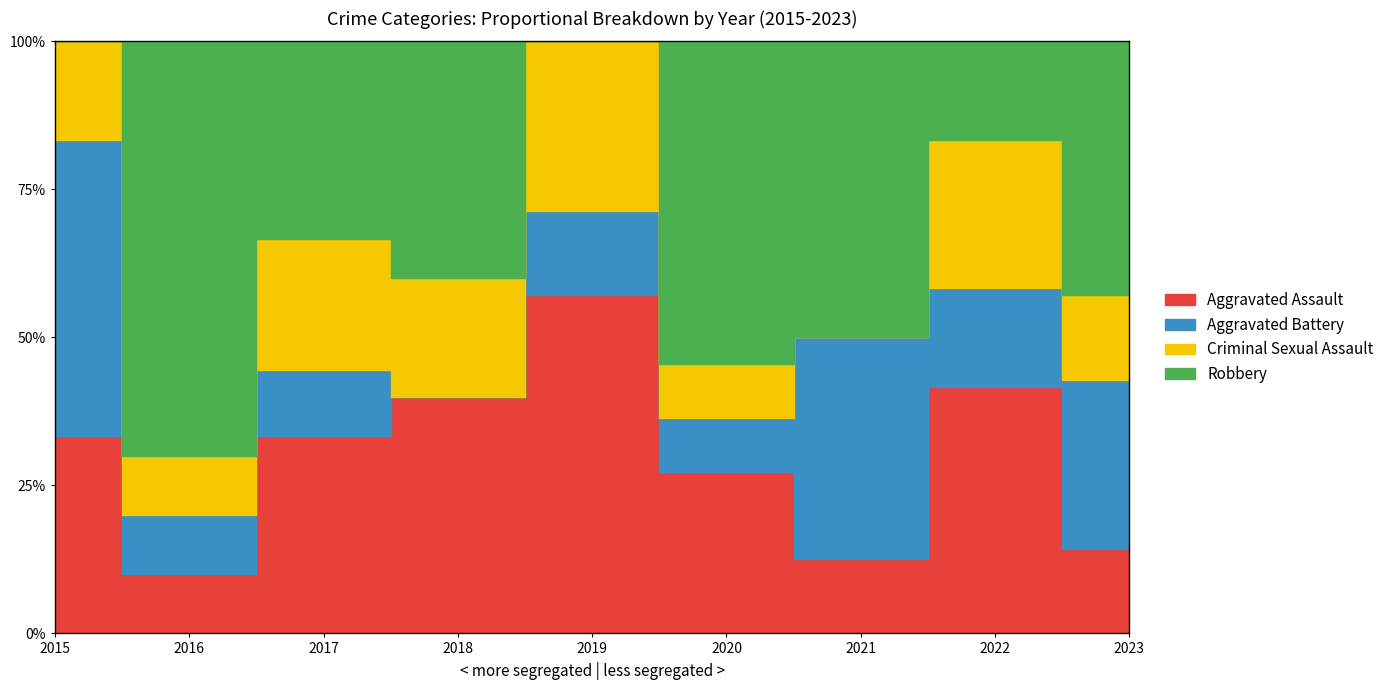

Which series has the widest spread of values?

Robbery